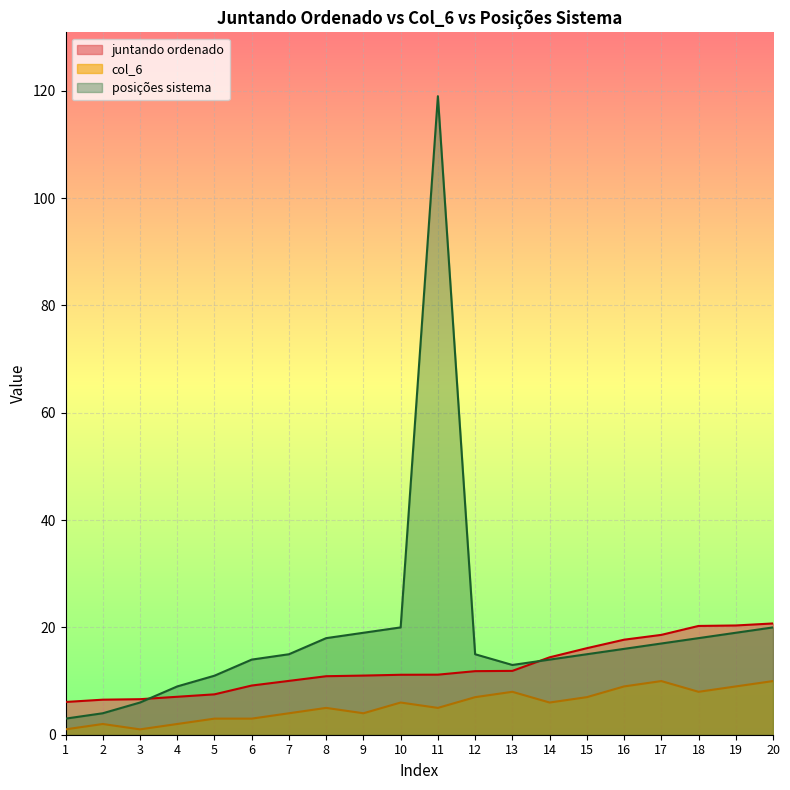

How many data points in col_6 are less than 6?

10